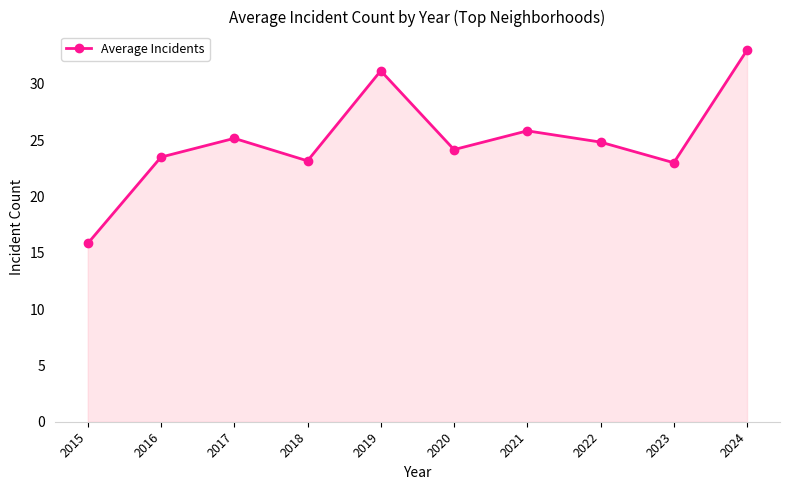

True or false: the data has more than 0 interior local peaks.

True